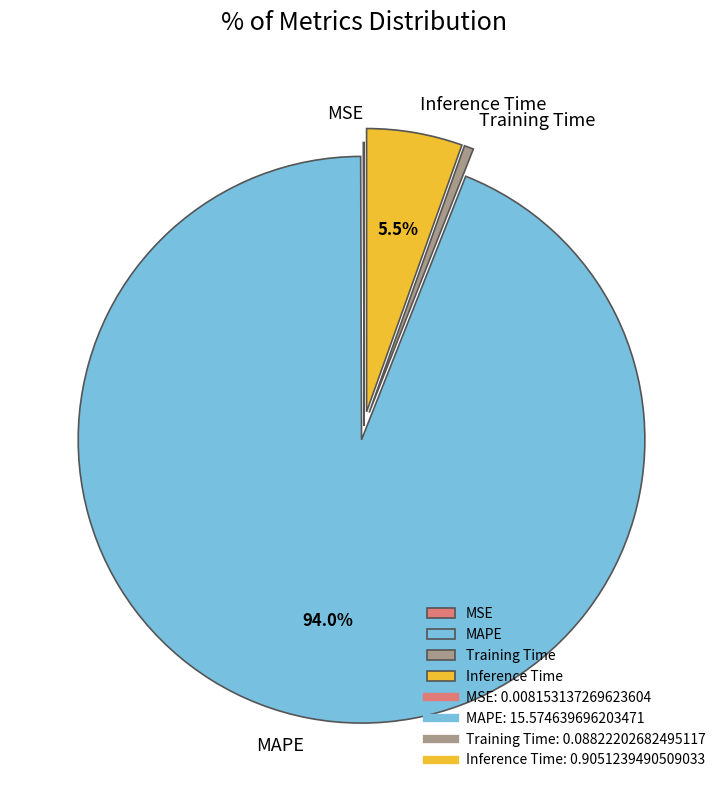

How much of the chart is everything except MAPE?

6.0%